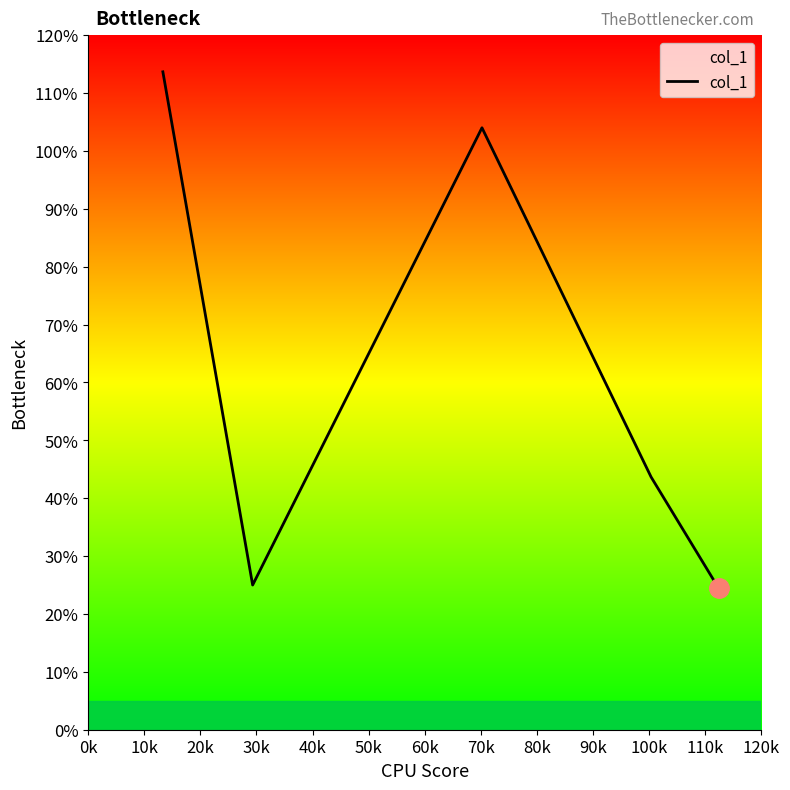

Reading left to right, transcribe all the data shown in this chart.

113.7	25.0	104.0	43.7	24.4